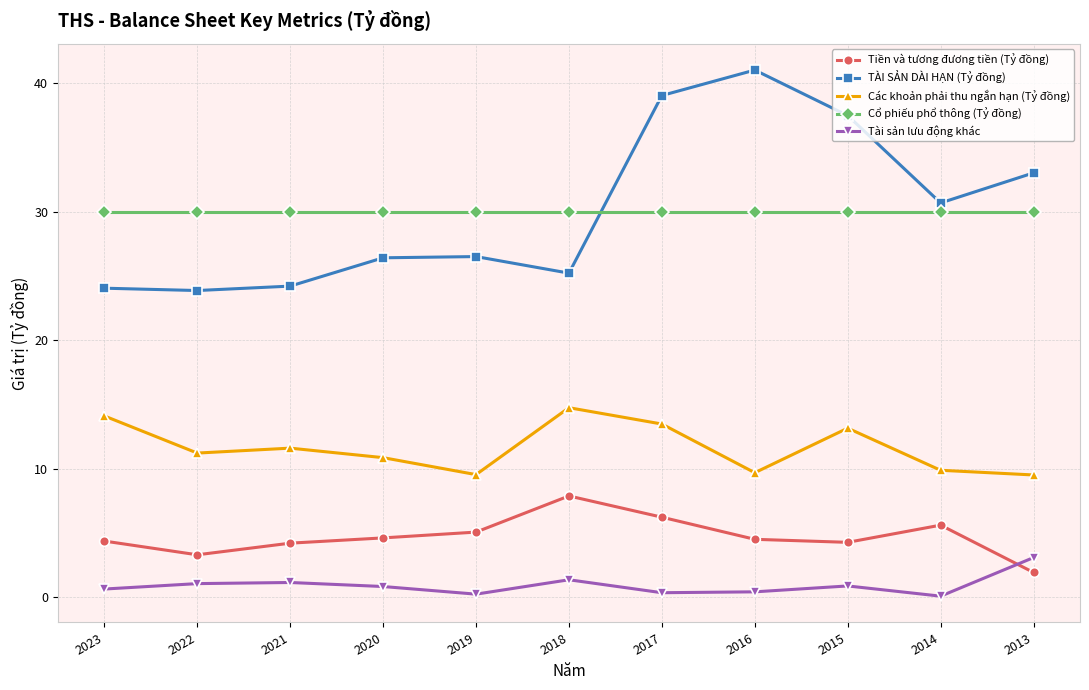

The value of Tiền và tương đương tiền (Tỷ đồng) at 2020 is 2.9. True or false?

False